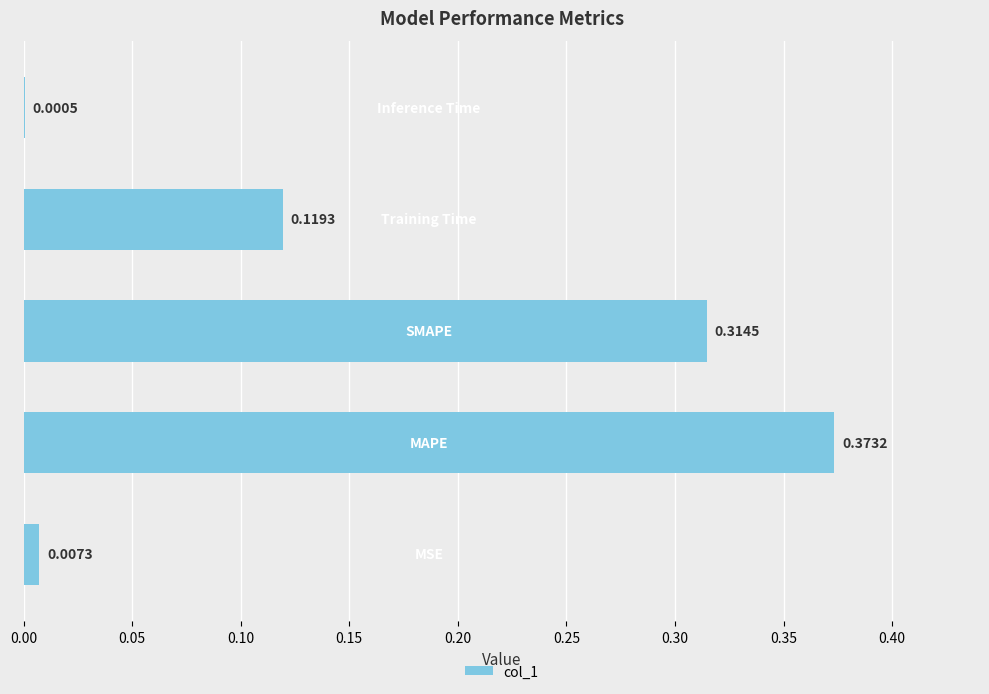

What is the sum of all values?

0.8